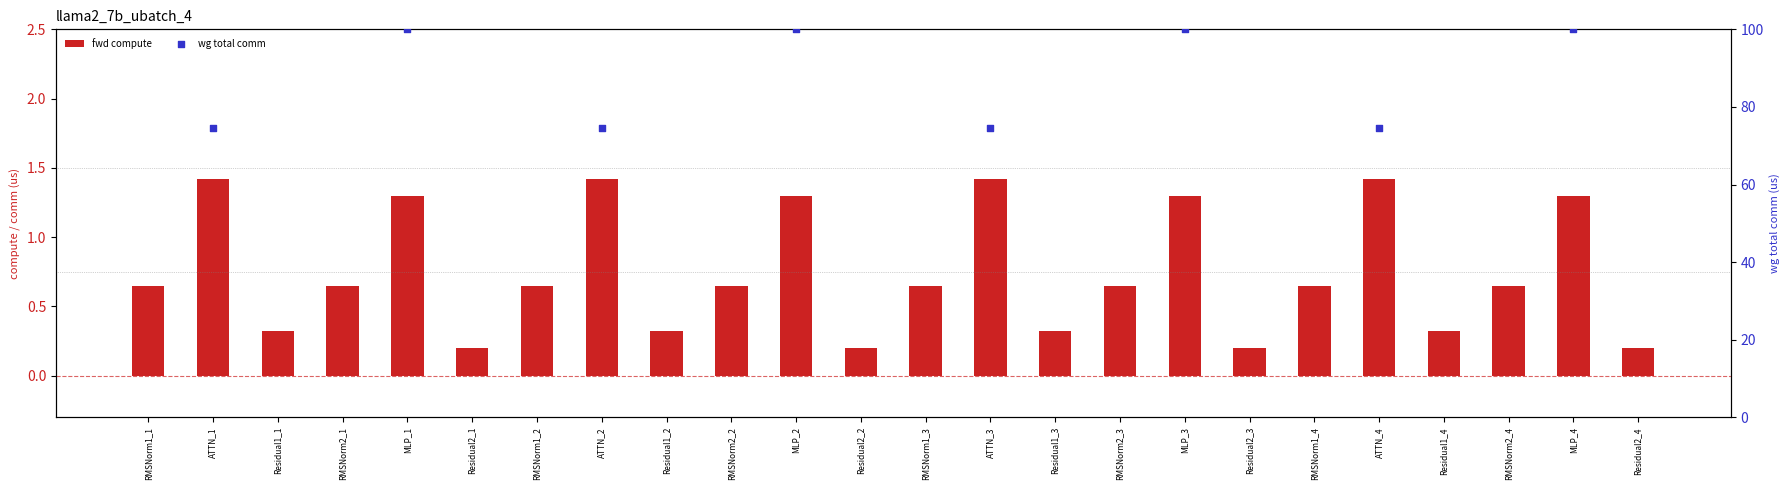

Which series has the largest total across all categories?

fwd compute